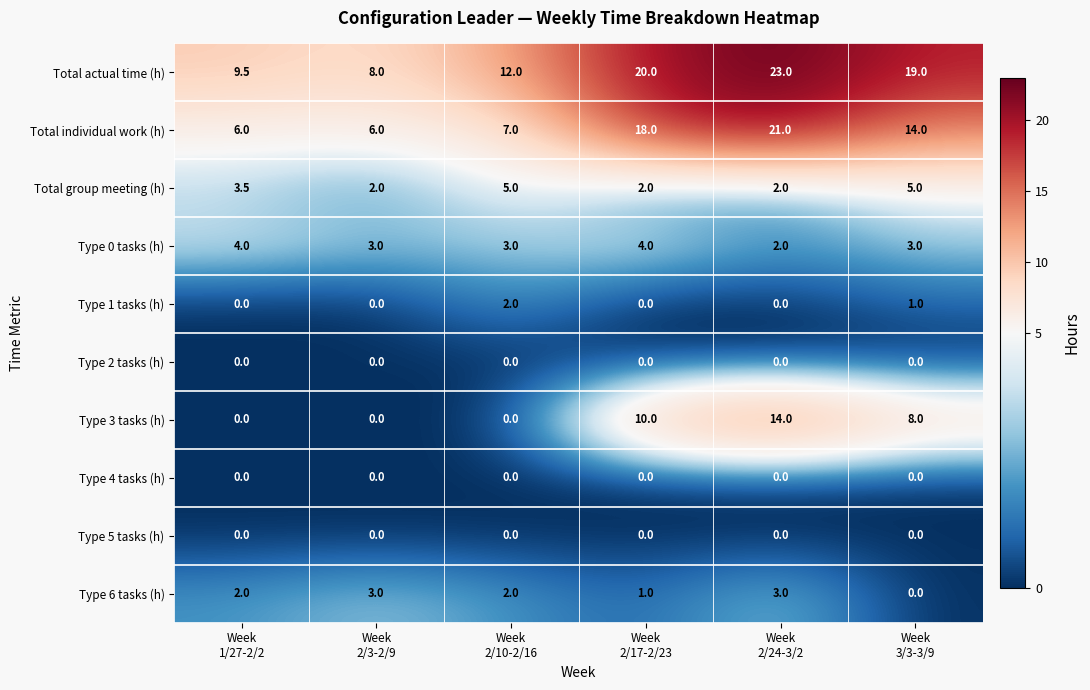

What is the highest value of the Total individual work (h) series?

21.0